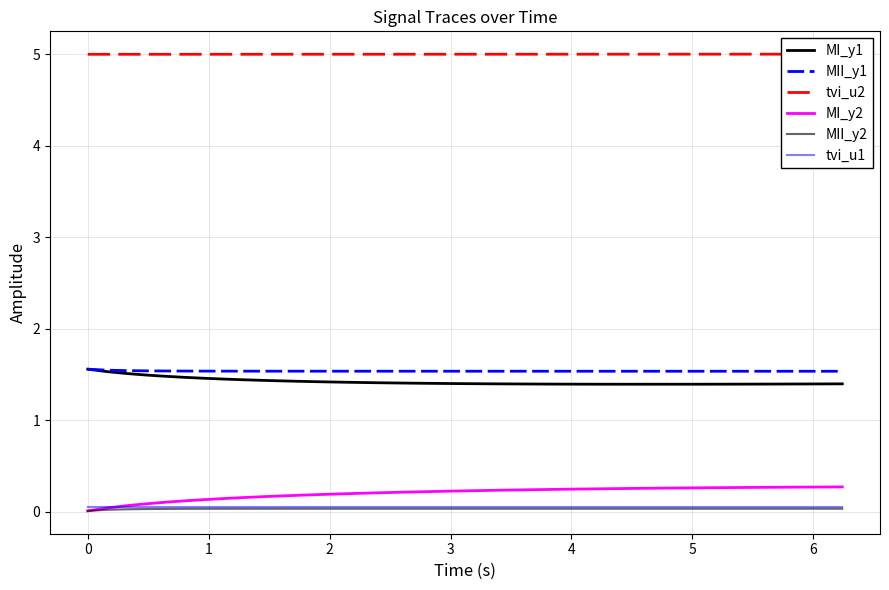

True or false: MII_y2 has more than 2 points higher than both neighbors.

False